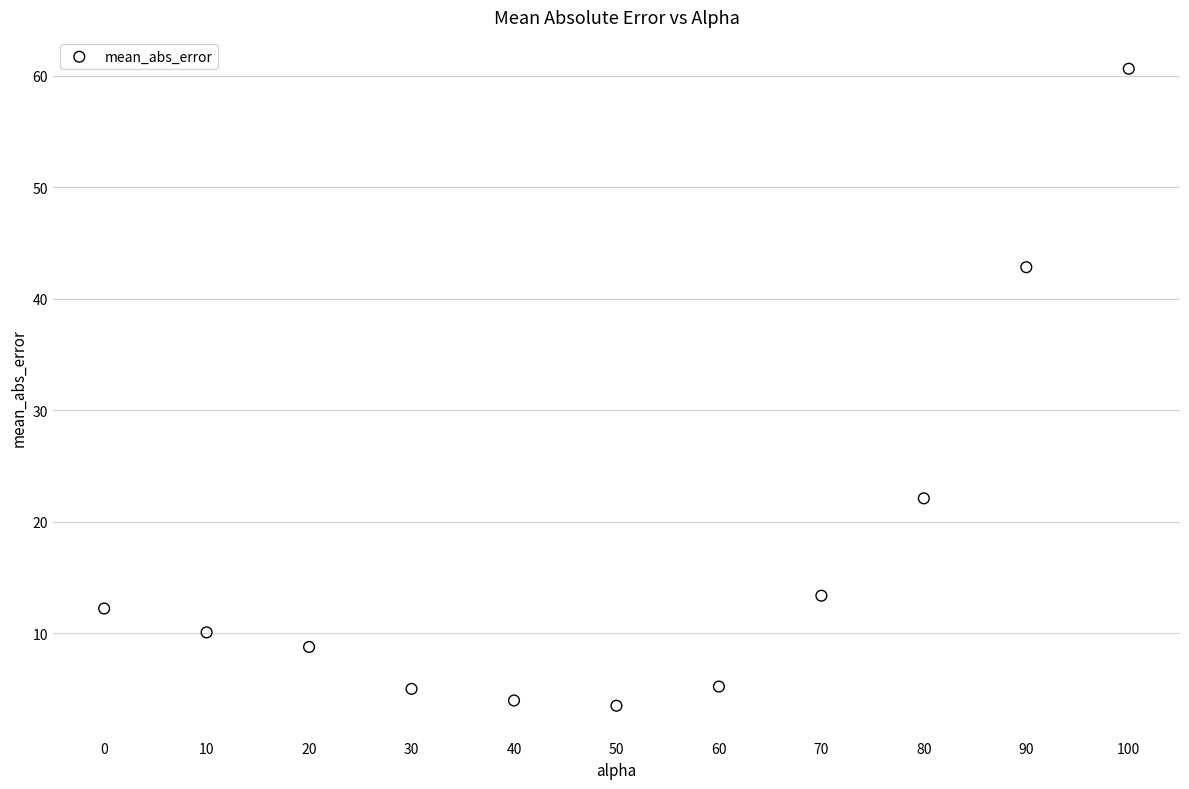

What is the average X value?

50.0